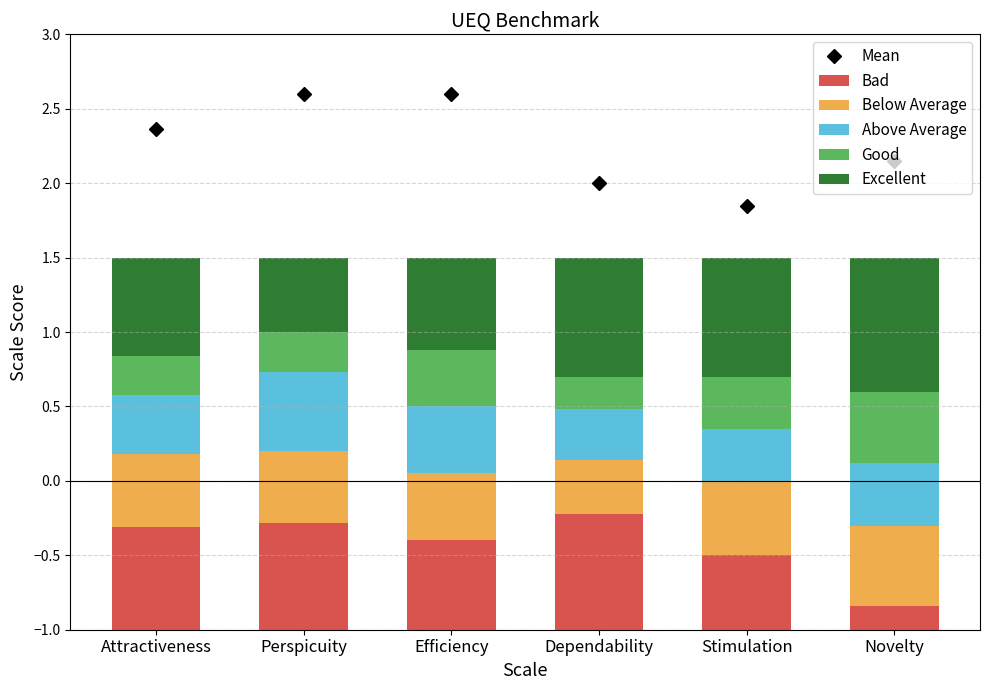

List the series in order of their peak value, highest first.

Mean, Excellent, Bad, Below Average, Above Average, Good